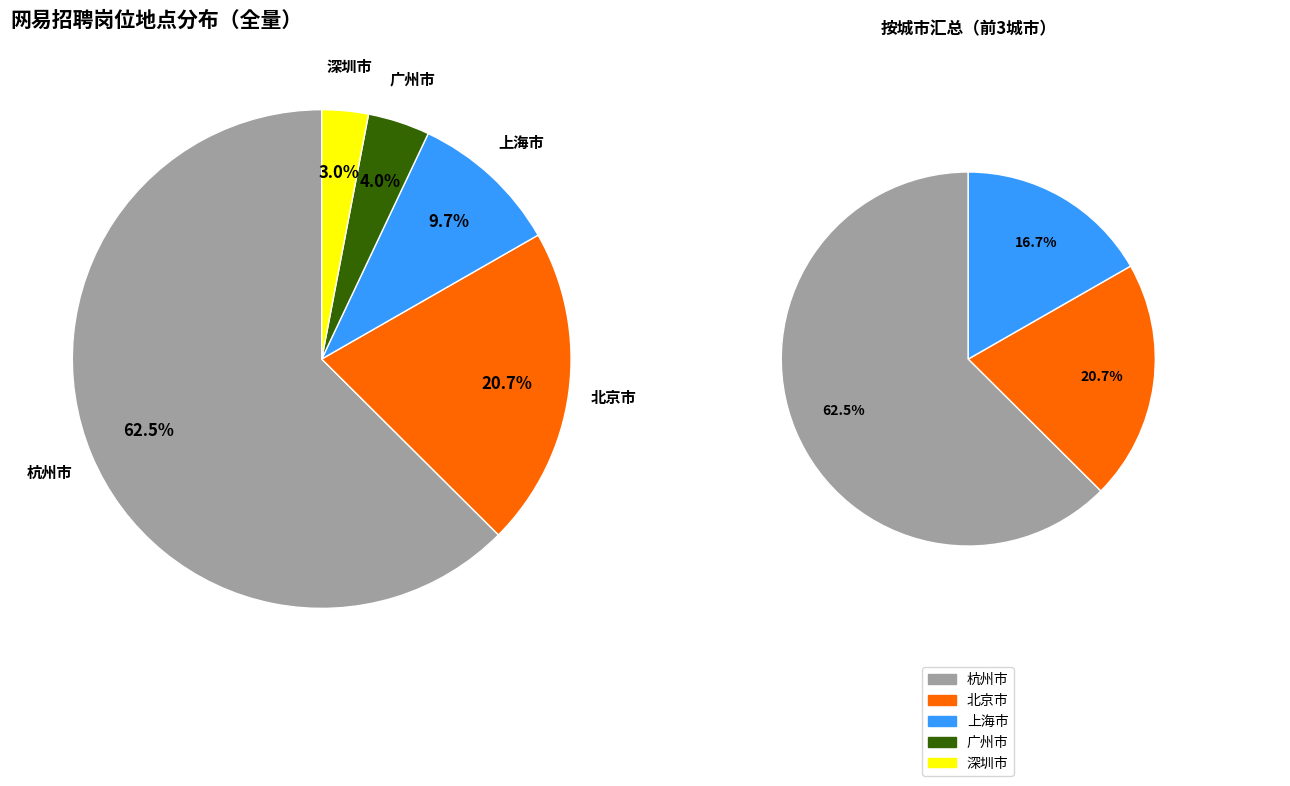

Is it true that 上海市 is 10% of the pie?

True